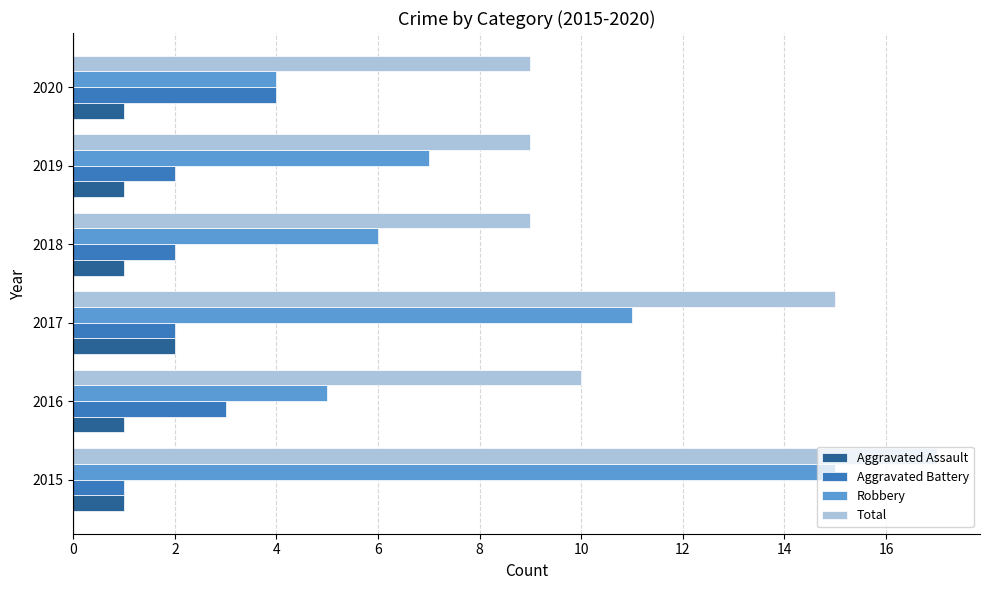

Which series has the widest spread of values?

Robbery